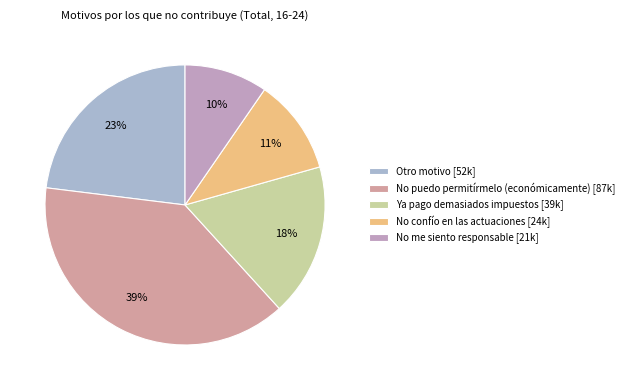

Count the number of slices in the pie.

5